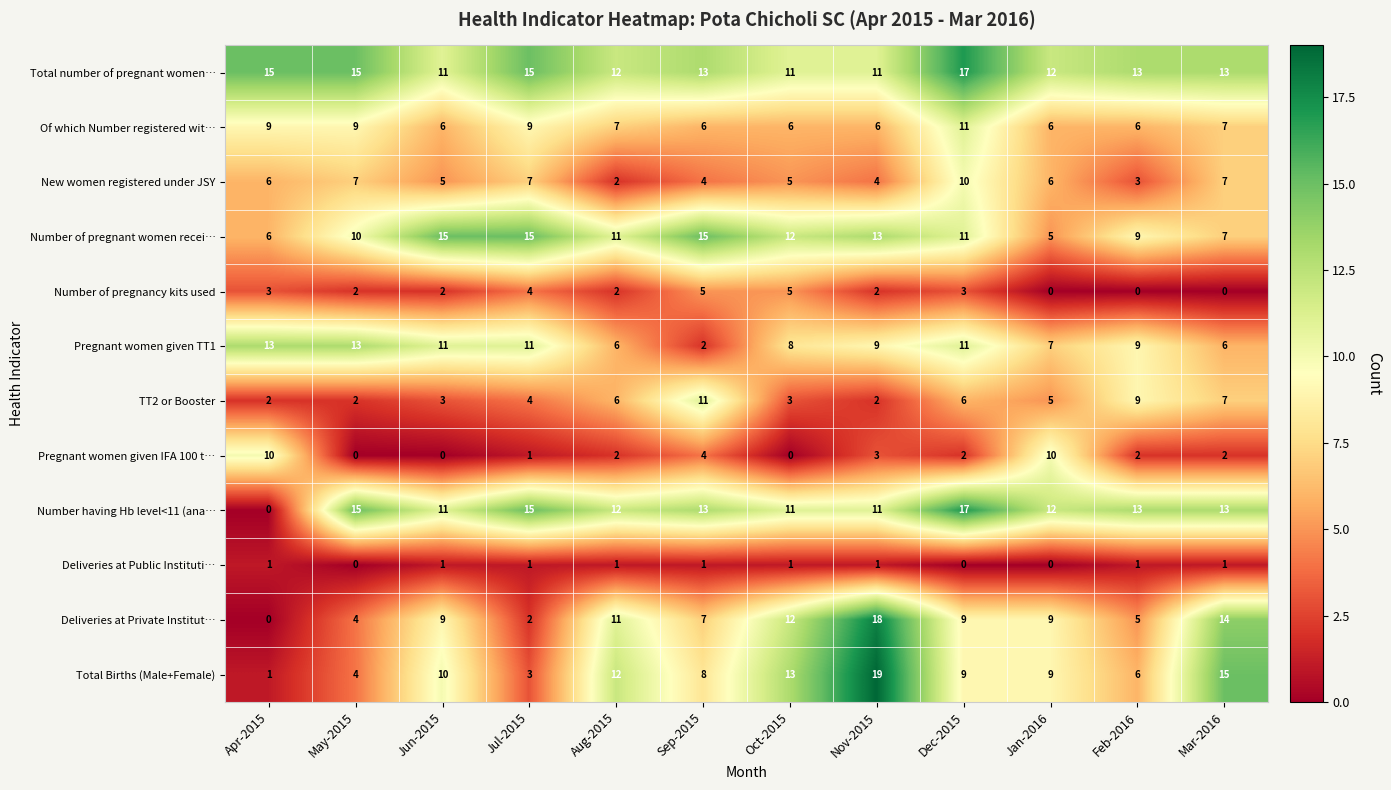

What is the difference between the Deliveries at Private Institut… values at May-2015 and Nov-2015?

14